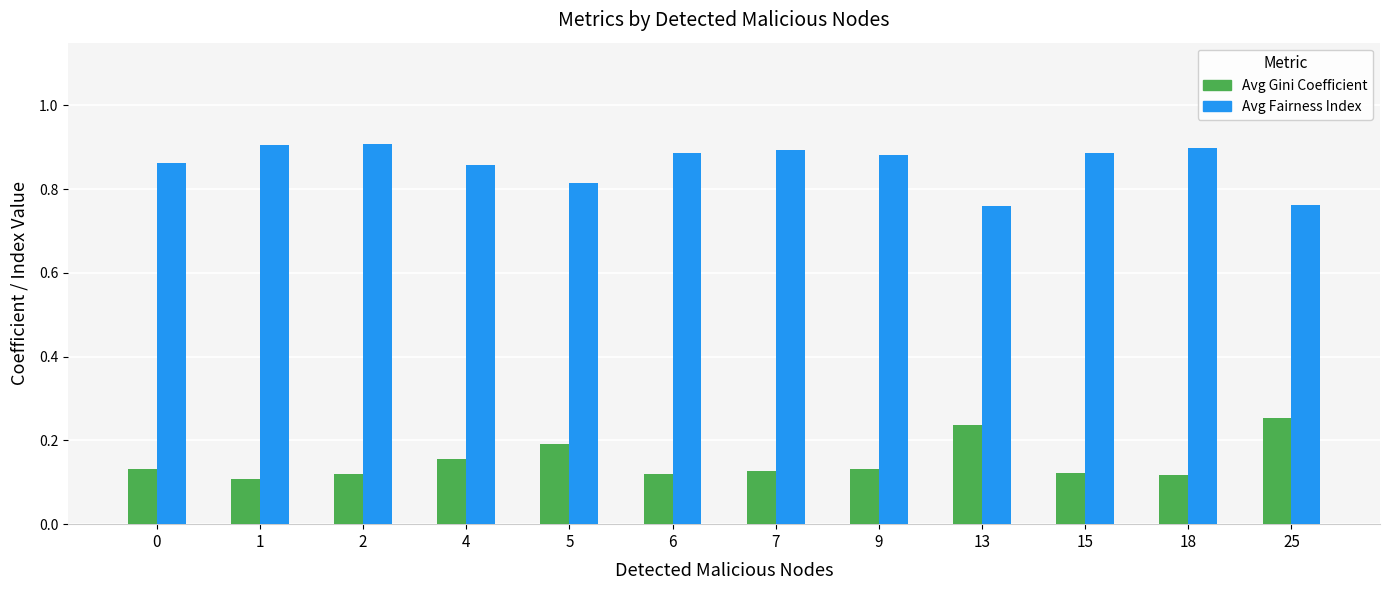

Is the value of Avg Fairness Index at 0 greater than the value of Avg Gini Coefficient at 2?

Yes